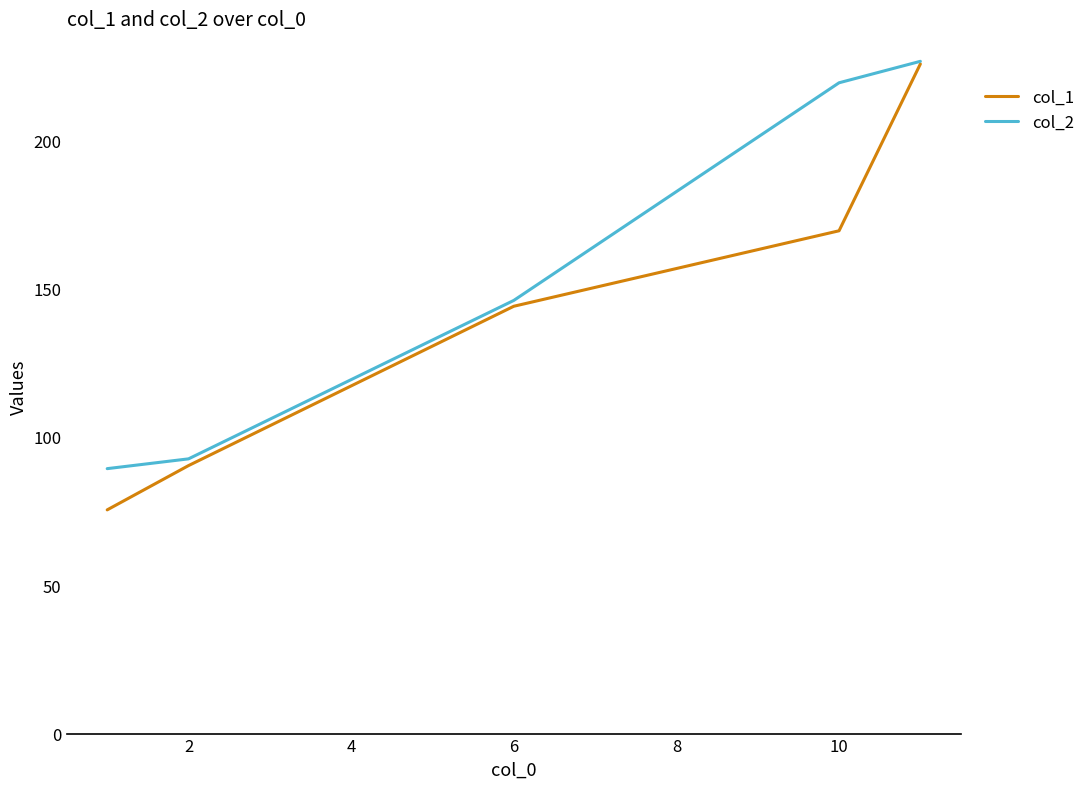

Which series has the largest total across all categories?

col_2